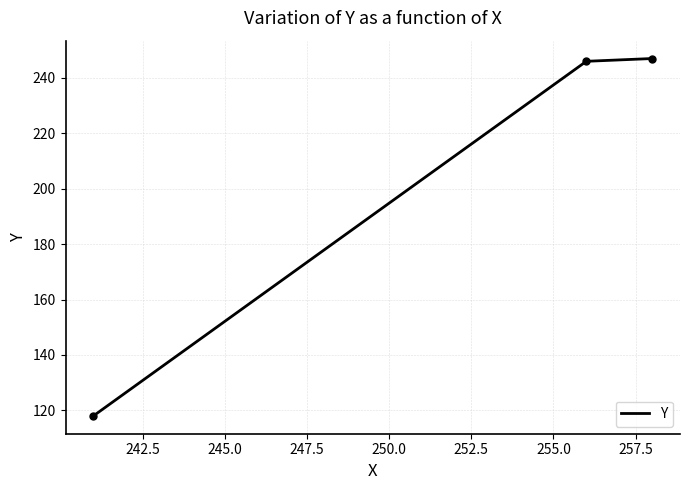

What is the difference between the maximum and minimum values?

129